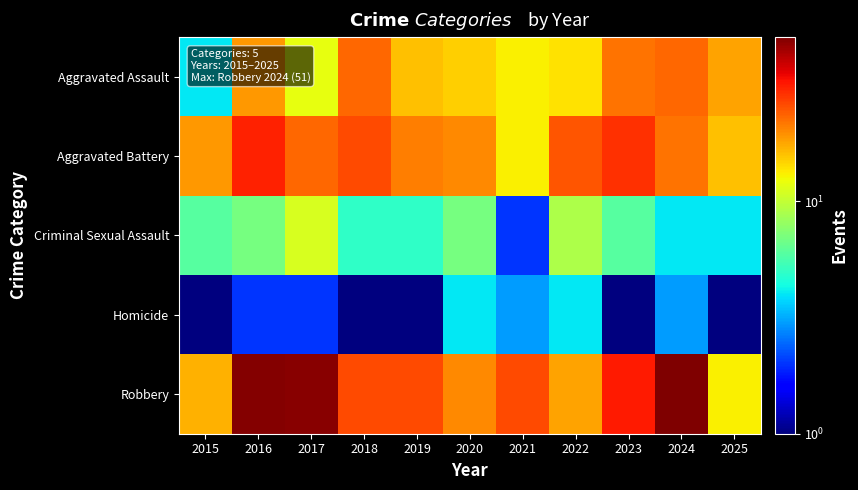

Between 2025 and 2021, which is larger?

2025